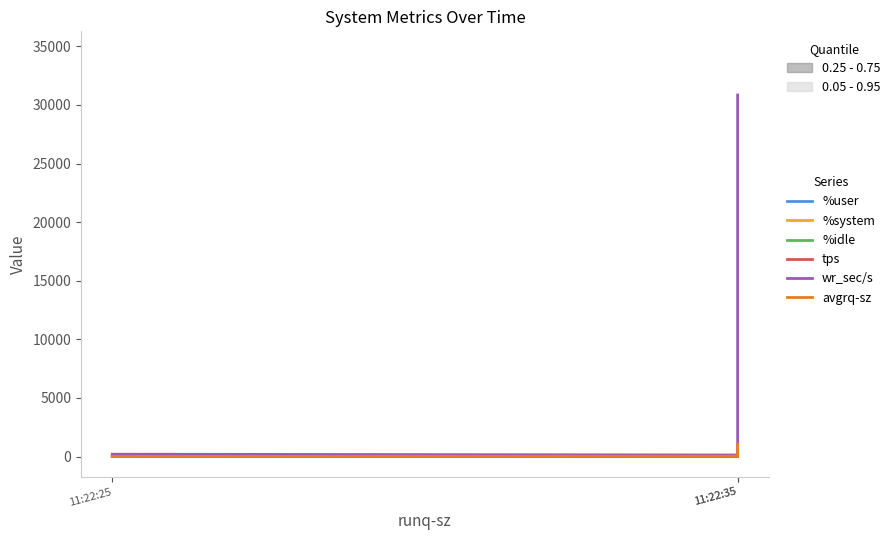

Does the chart display data point markers on the line(s)?

No